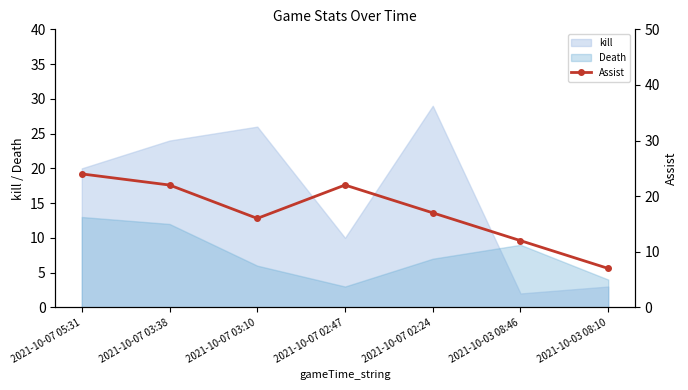

How many lines are shown in the chart?

1